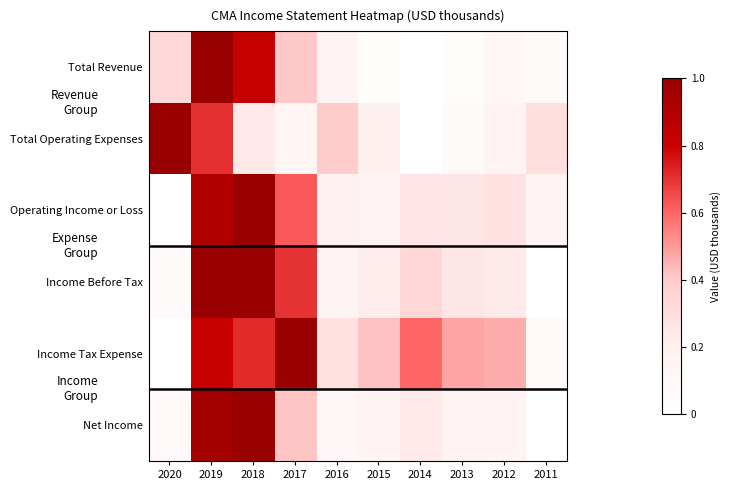

Between 2015 and 2011, which series saw the biggest shift?

Income Tax Expense